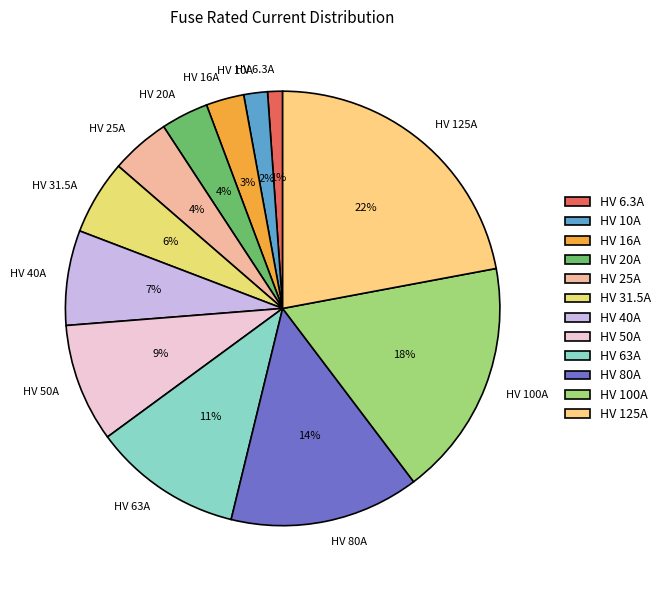

To the nearest percent, what is the difference between the HV 16A and HV 10A slice percentages?

1%